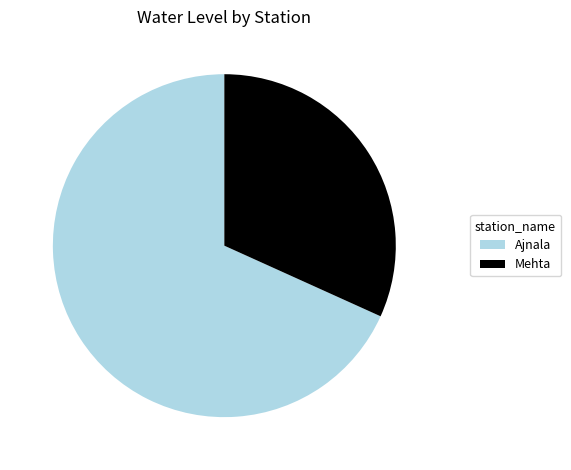

Which category has the smallest portion of the pie?

Mehta